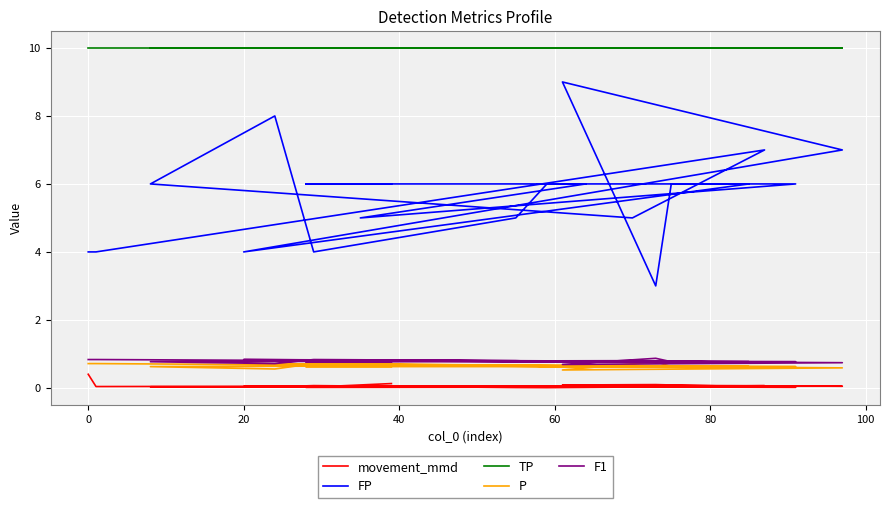

What are all the series names shown in the legend?

movement_mmd, FP, TP, P, F1